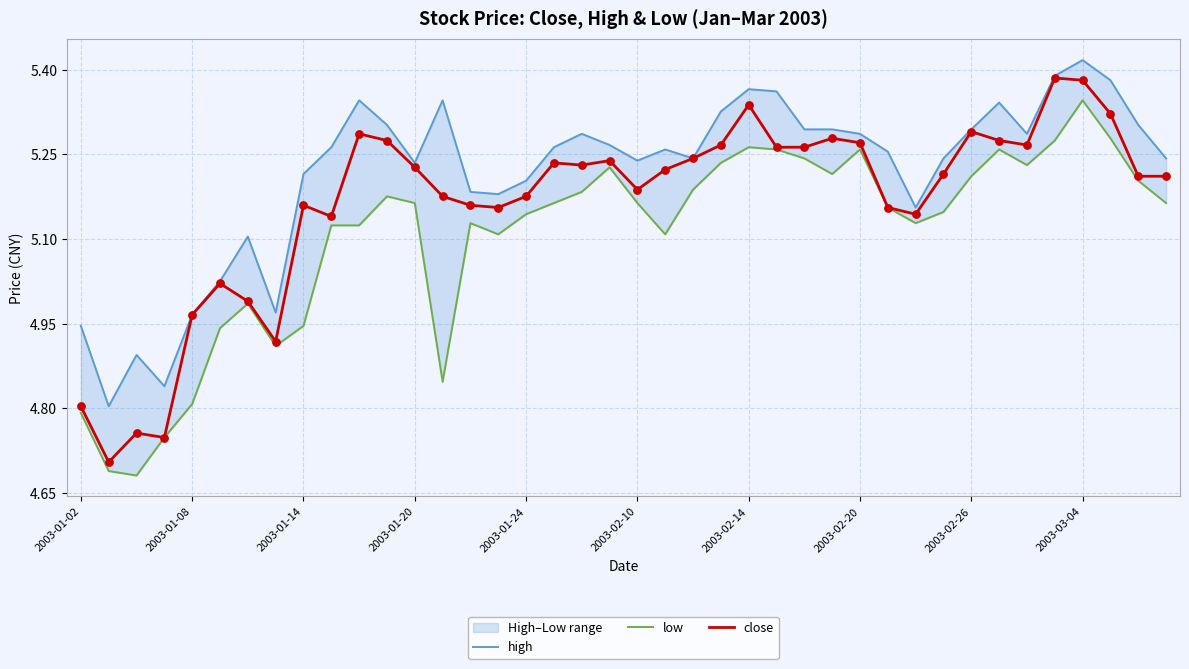

Which series contains the highest Y value?

high